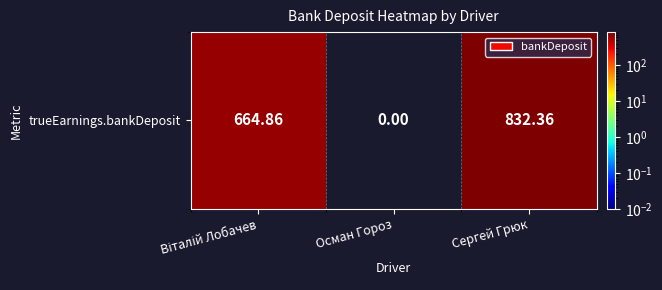

Reading right to left, what are all the values shown in this chart?

Сергей Грюк=832.4	Осман Гороз=0.0	Віталій Лобачев=664.9